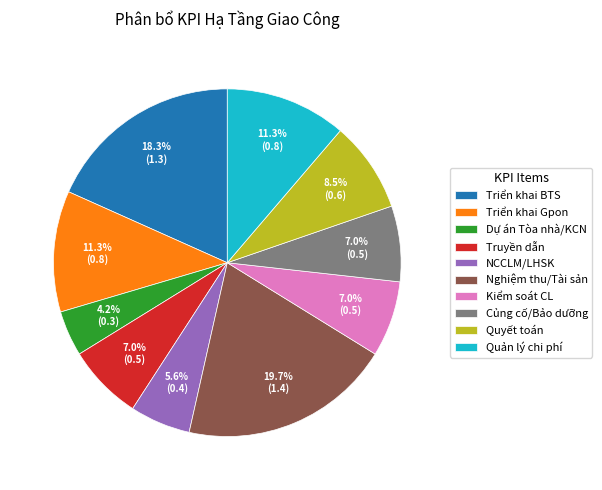

What portion of the pie excludes Truyền dẫn?

93.0%